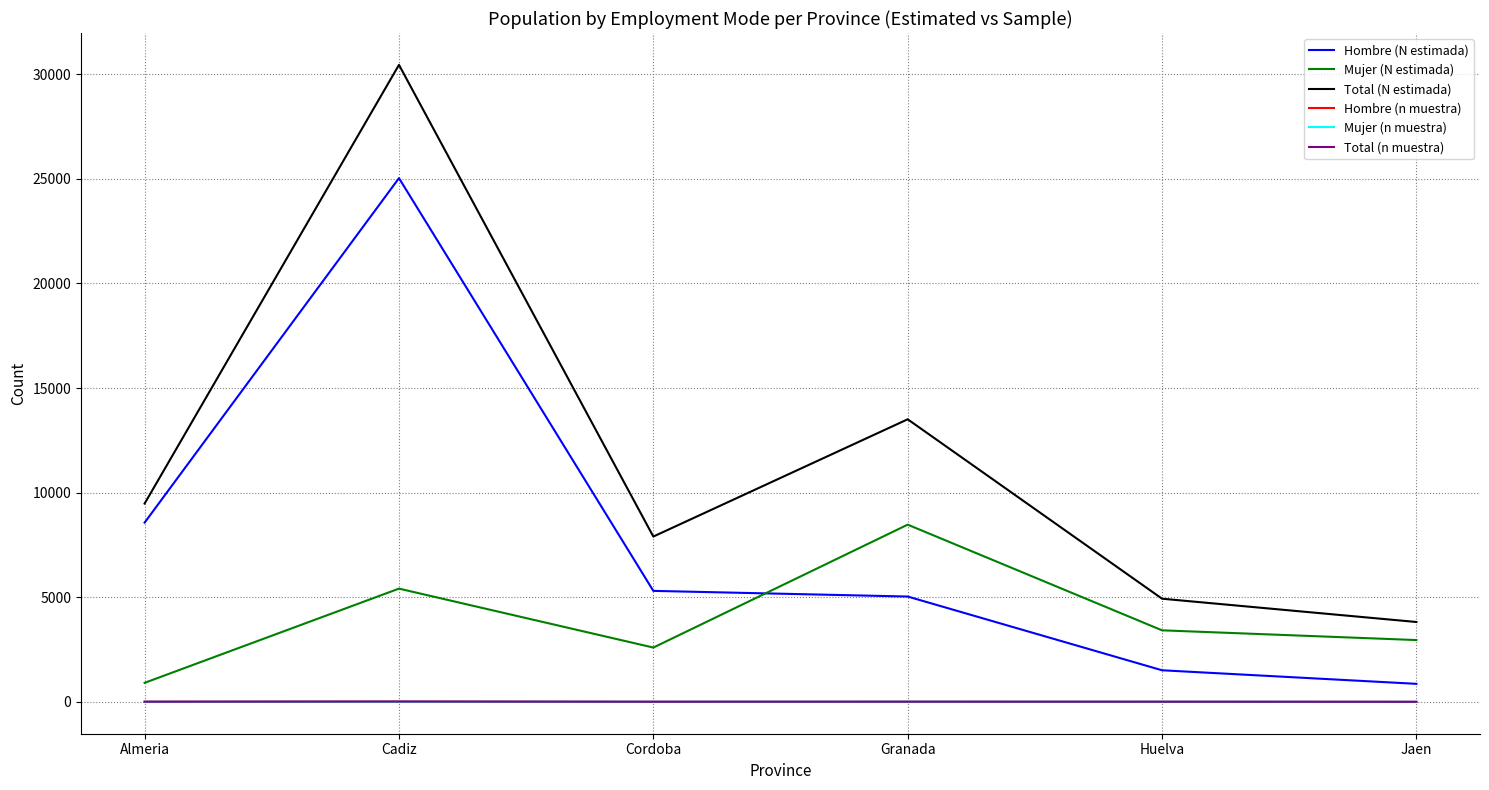

Between Cadiz and Granada, which series saw the biggest shift?

Hombre (N estimada)